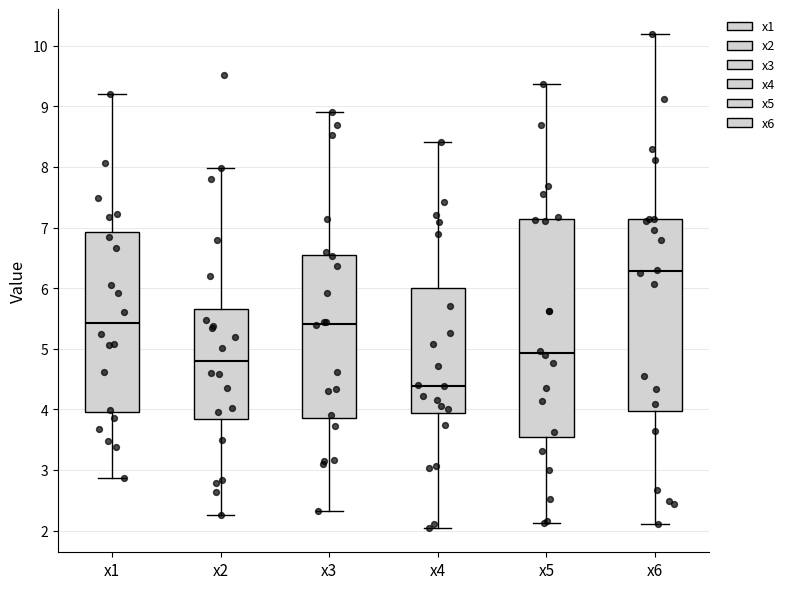

Where is the upper edge of the box for x6 on the y-axis? The values are not printed on the chart, so give them approximately, as read against the axis.

7.1